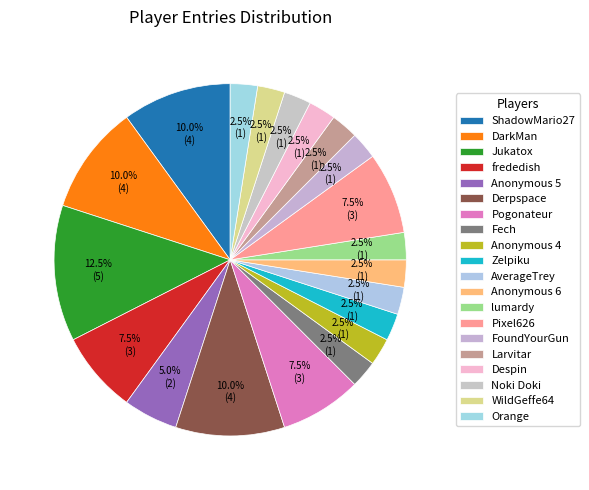

What is the smallest slice in the pie chart?

Fech